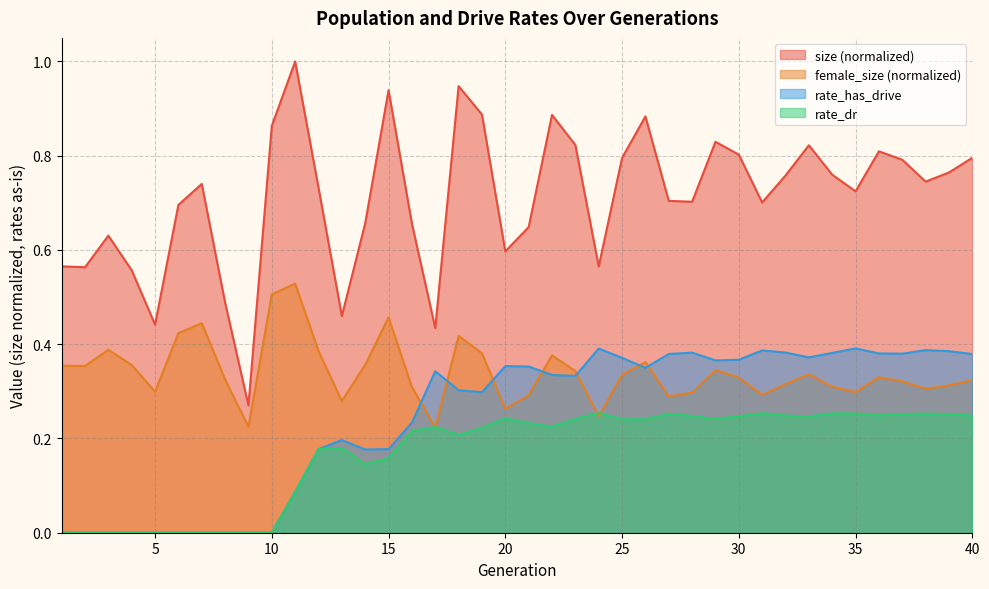

Which series has the largest total across all categories?

size (normalized)